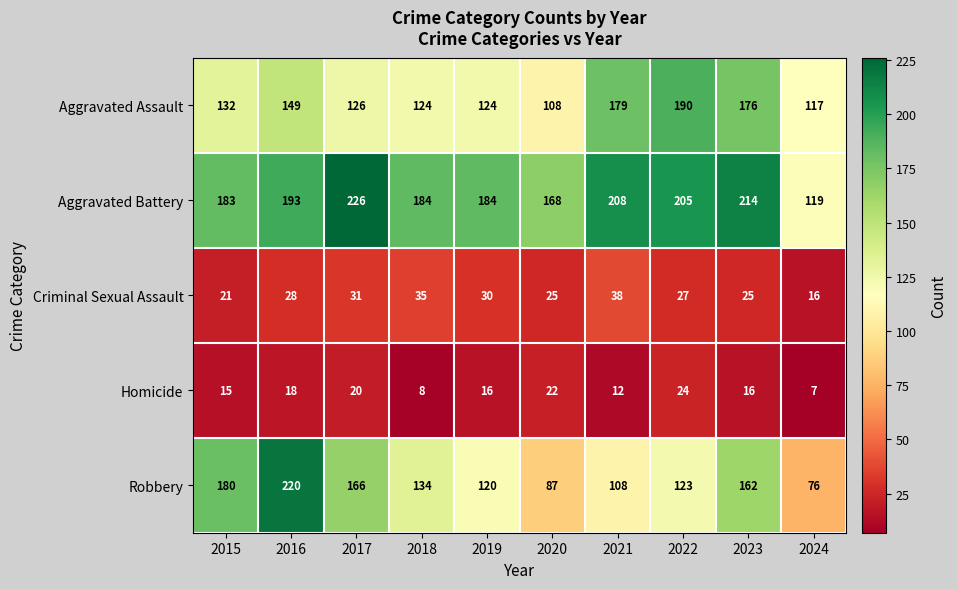

What is the sum of the Aggravated Assault values at 2021 and 2020?

287